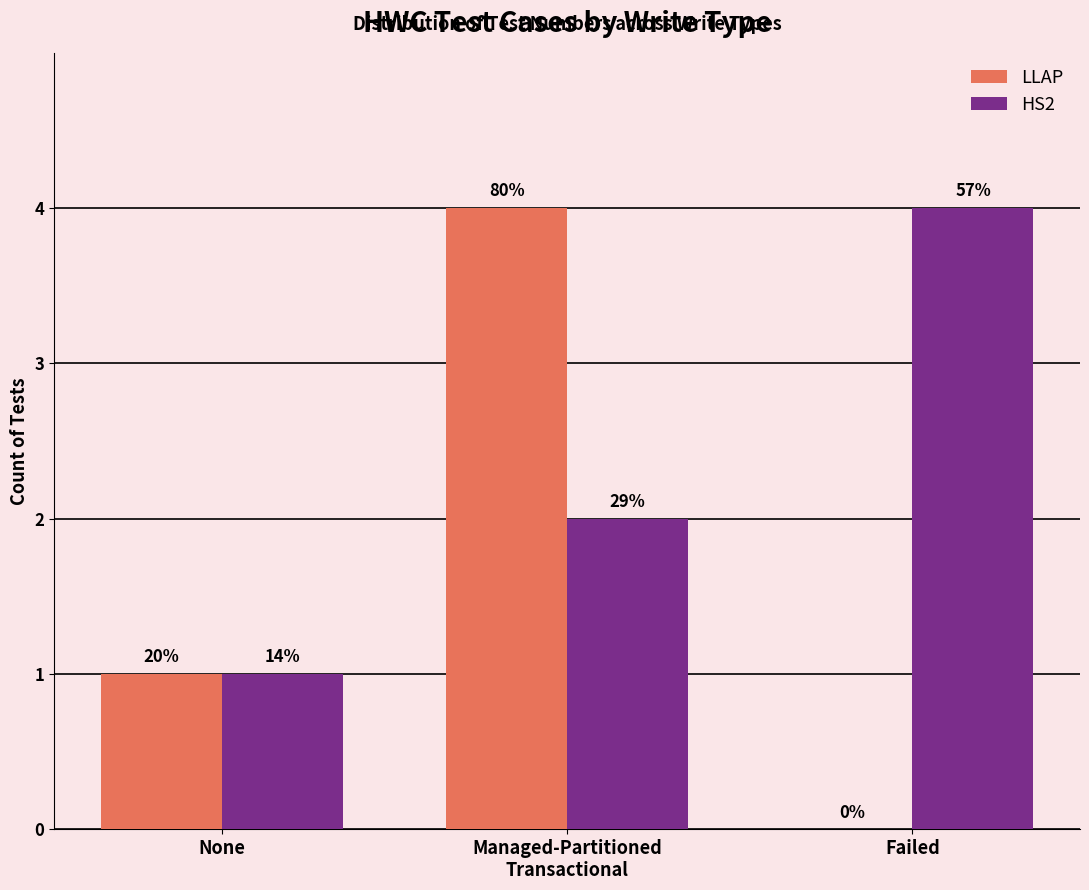

What is the average value of the LLAP series?

2